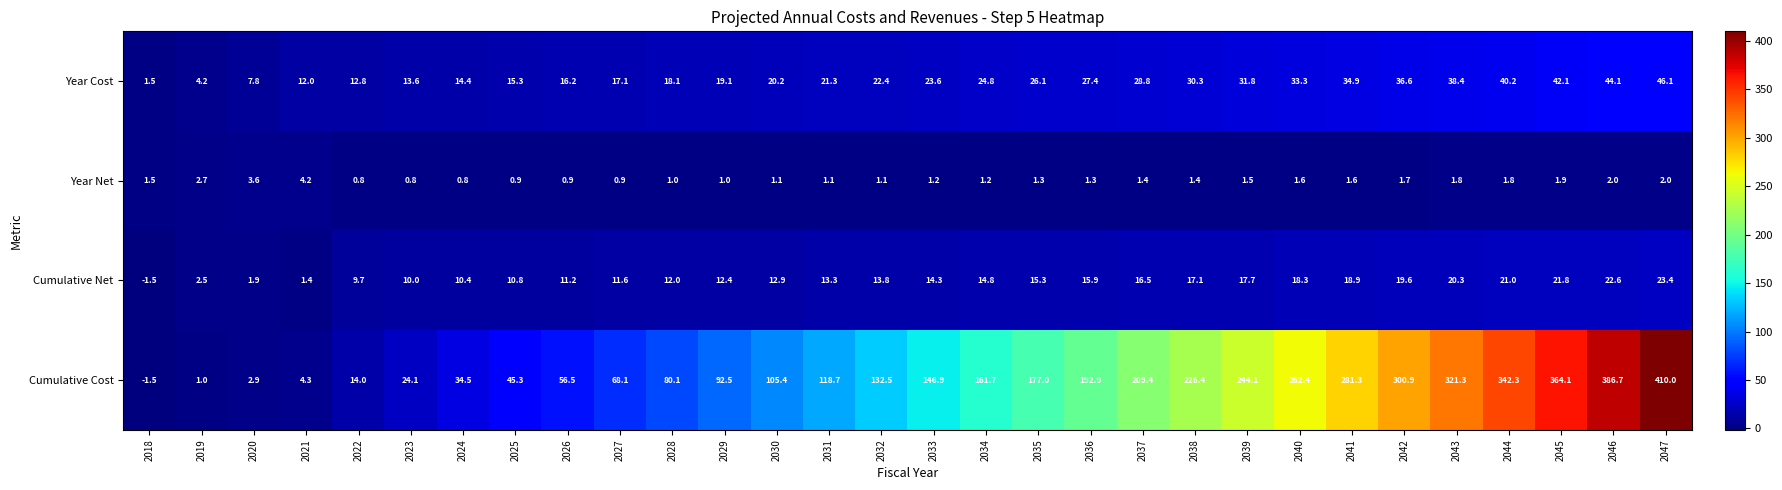

Rank the series at 2038 from lowest to highest value.

Year Net, Cumulative Net, Year Cost, Cumulative Cost